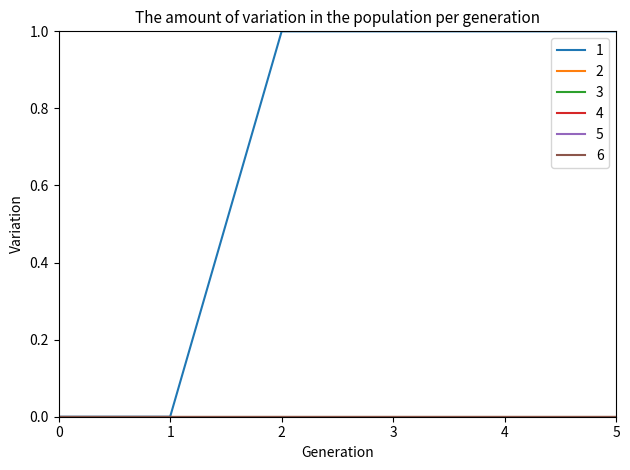

Is this an area chart (filled region under the line)?

No